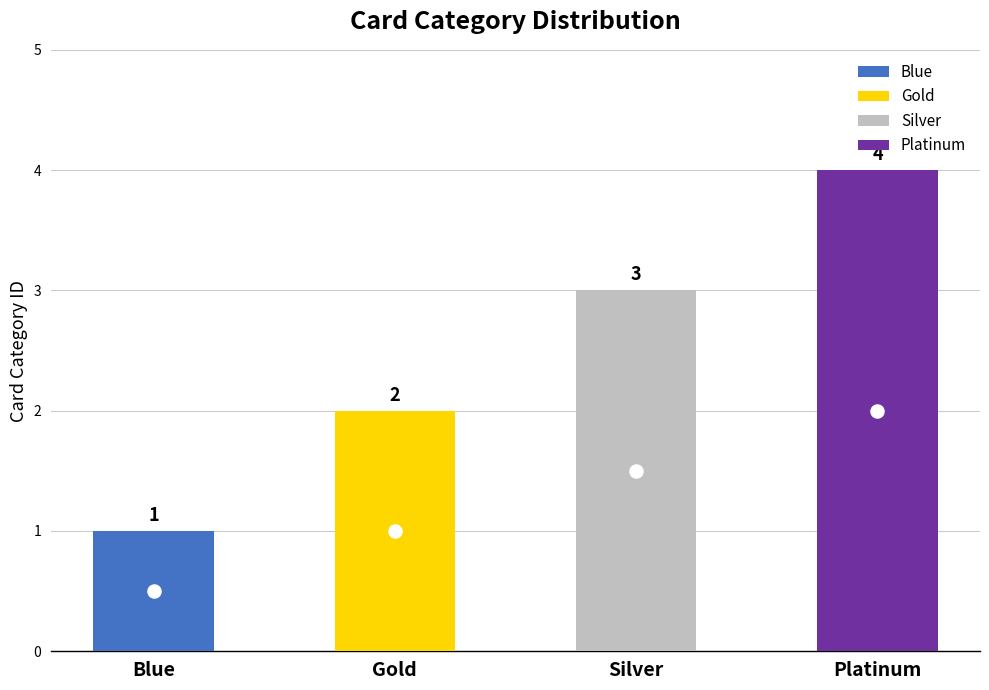

Which has a higher value, Gold or Silver?

Silver